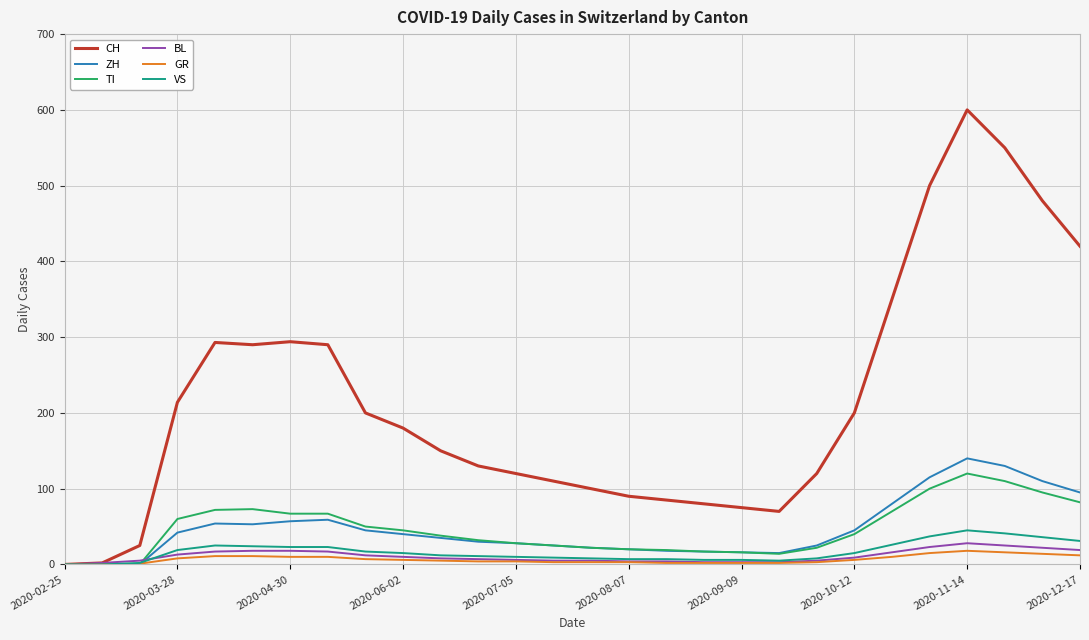

Which series has the largest range (max minus min)?

CH